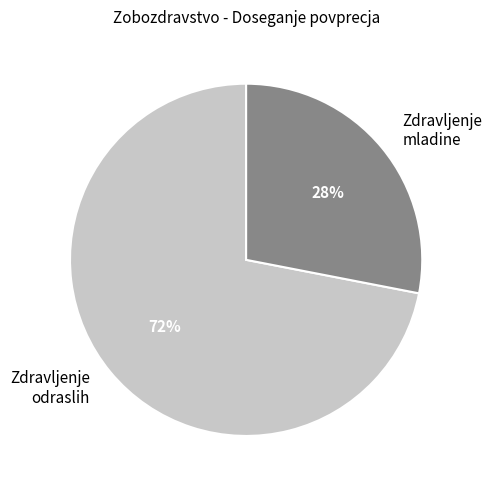

To the nearest percent, what is the average slice percentage?

50%